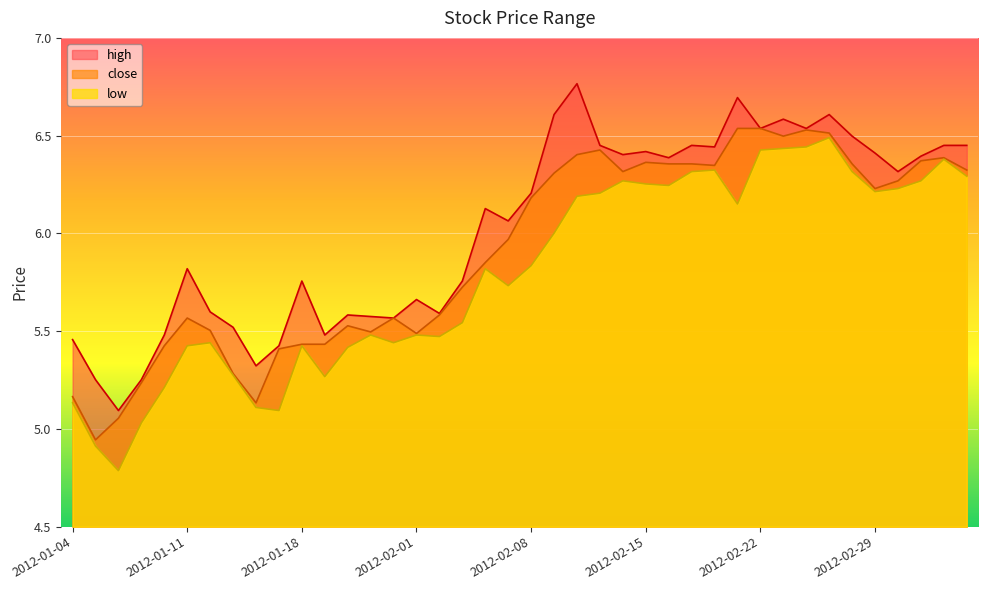

What is the label of the 6th point from the right?

2012-02-28